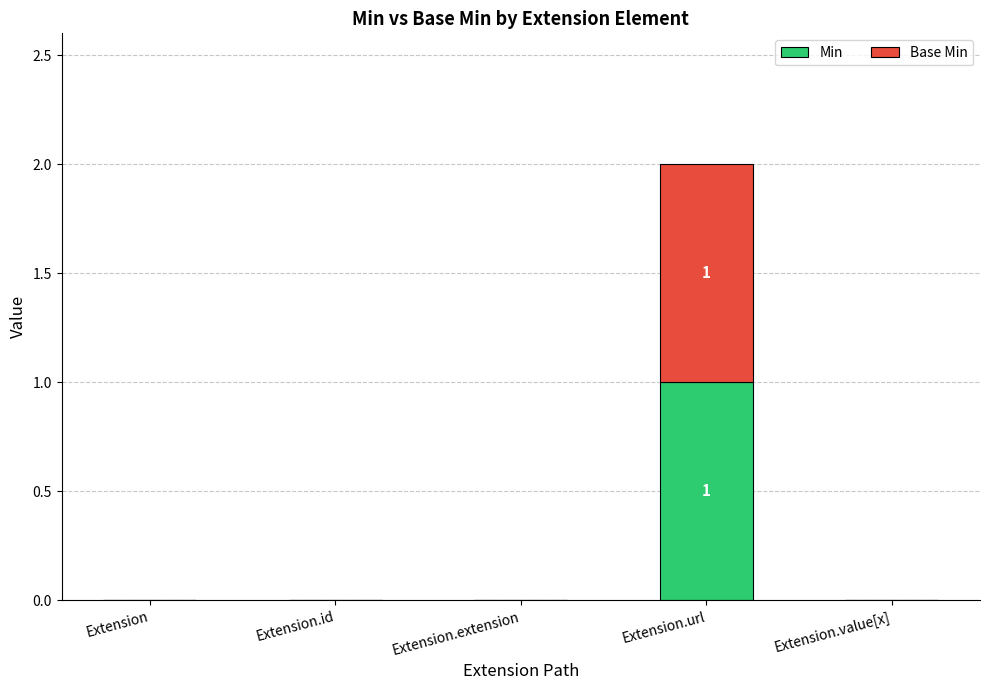

What is the sum of the Min values at Extension.value[x] and Extension.url?

1